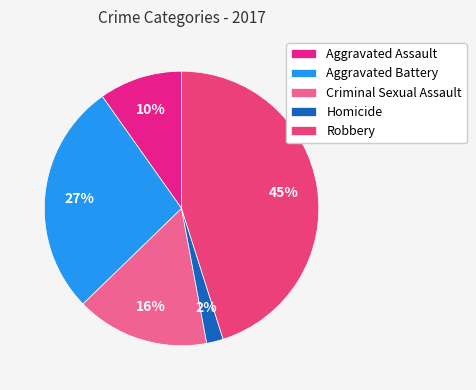

What is the smallest slice in the pie chart?

Homicide